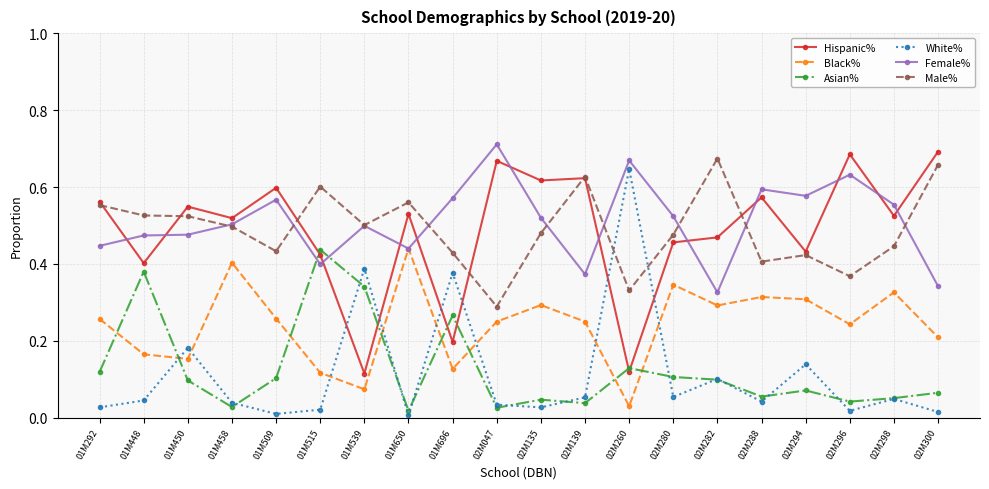

Where is the first local maximum for Hispanic%?

01M450